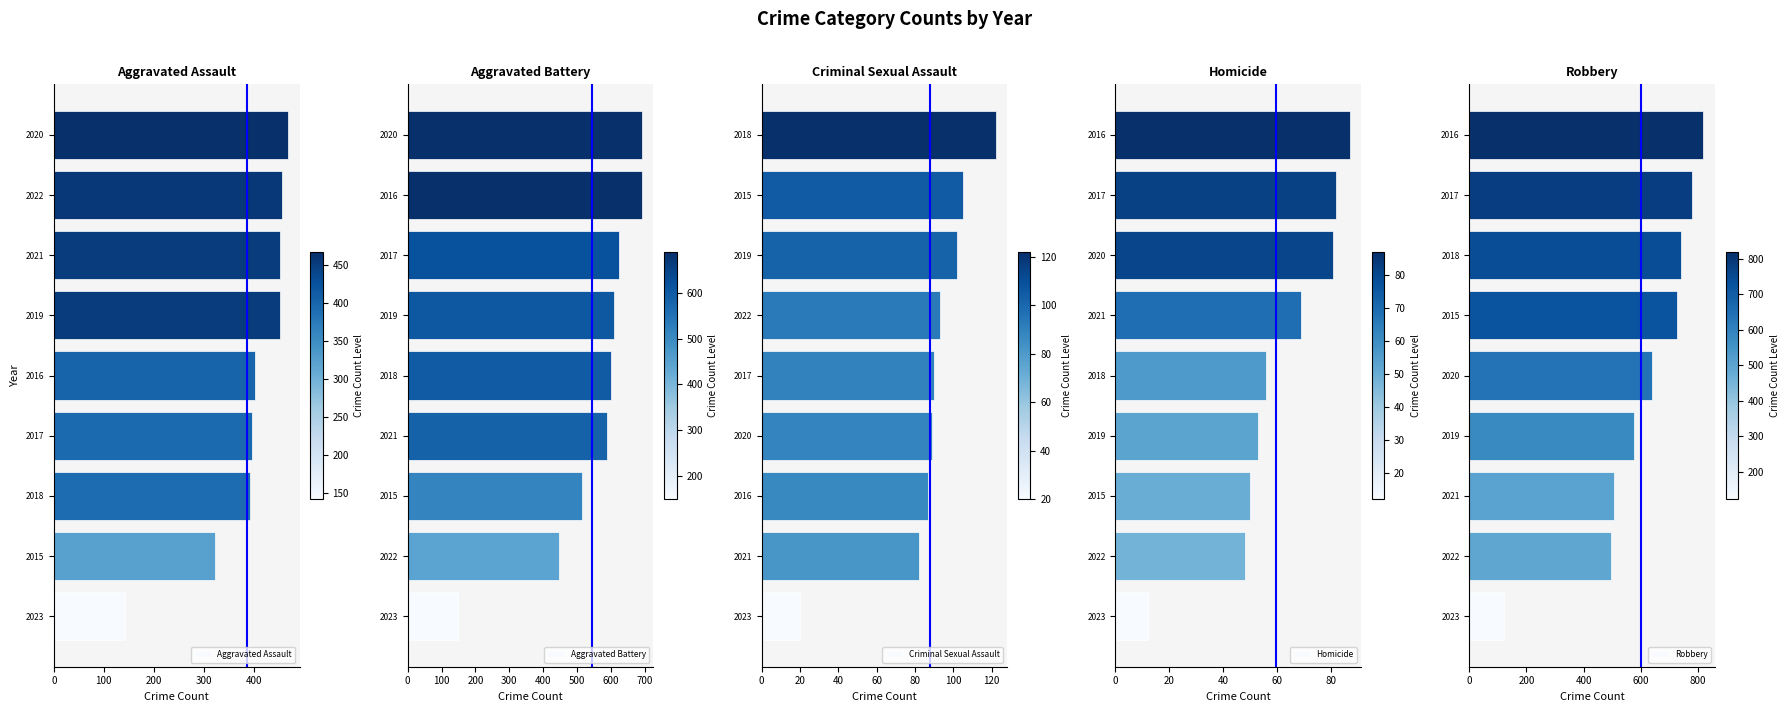

How many bars are there in total?

45